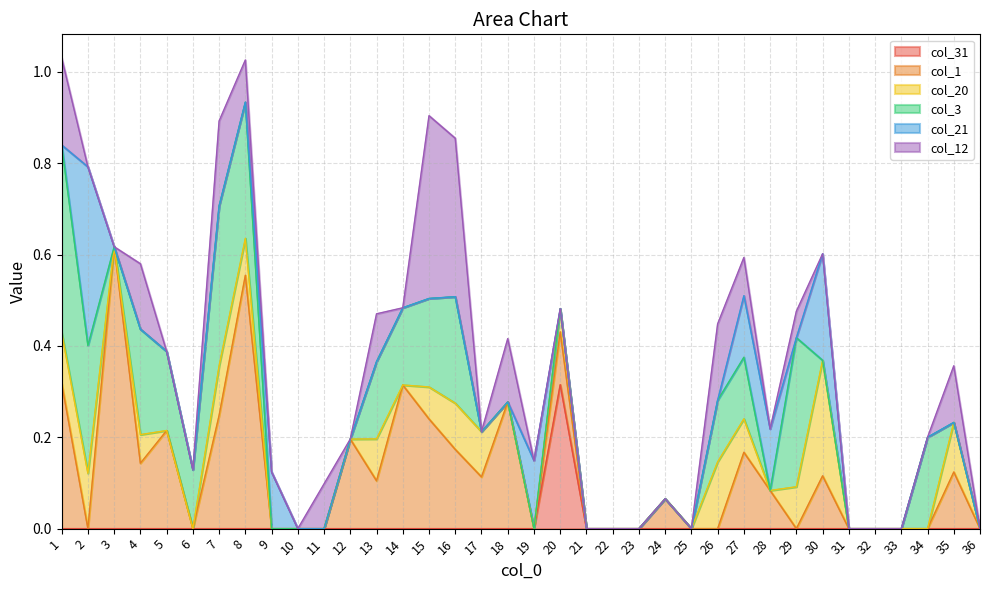

What is the sum of the col_21 values at 28 and 32?

0.1